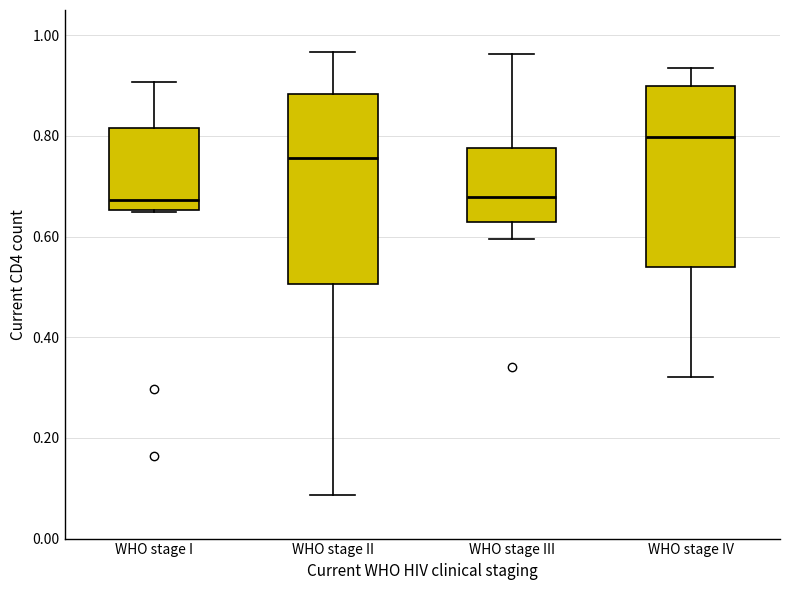

Where does the lower whisker of the box for WHO stage III end on the y-axis? The values are not printed on the chart, so give them approximately, as read against the axis.

0.60